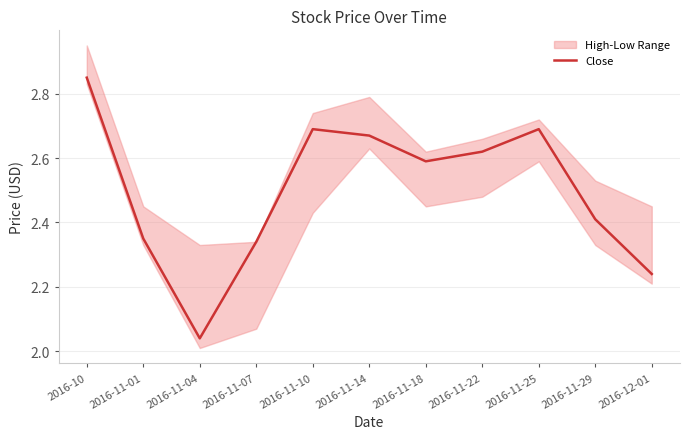

Does the chart have visible grid lines?

Yes